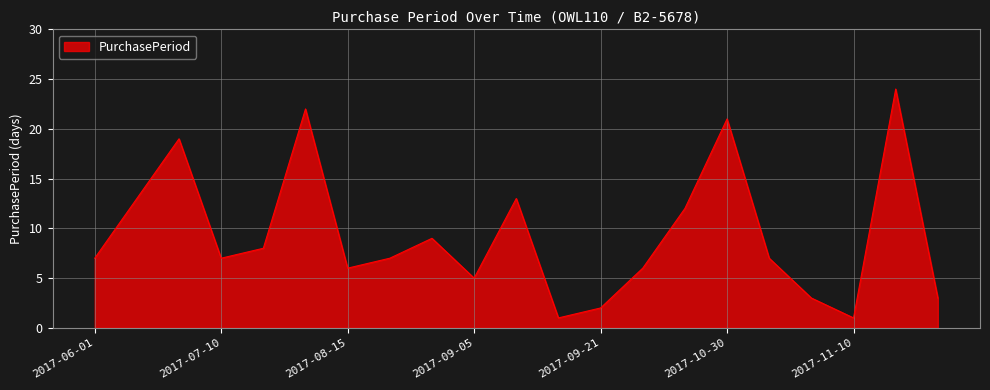

True or false: the data has more than 2 interior local peaks.

True